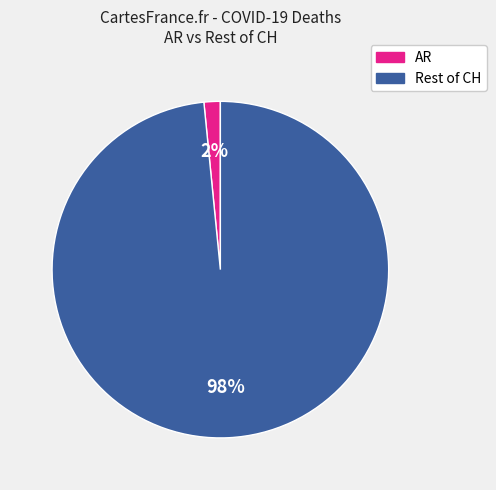

To the nearest percent, what is the average slice percentage?

50%